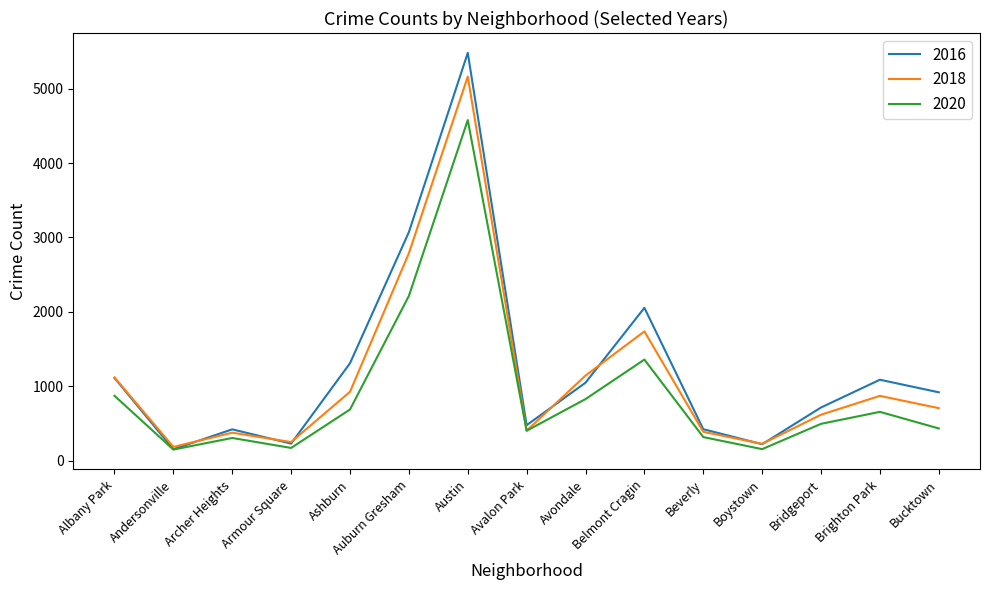

True or false: 2018 and 2016 cross at least once.

True